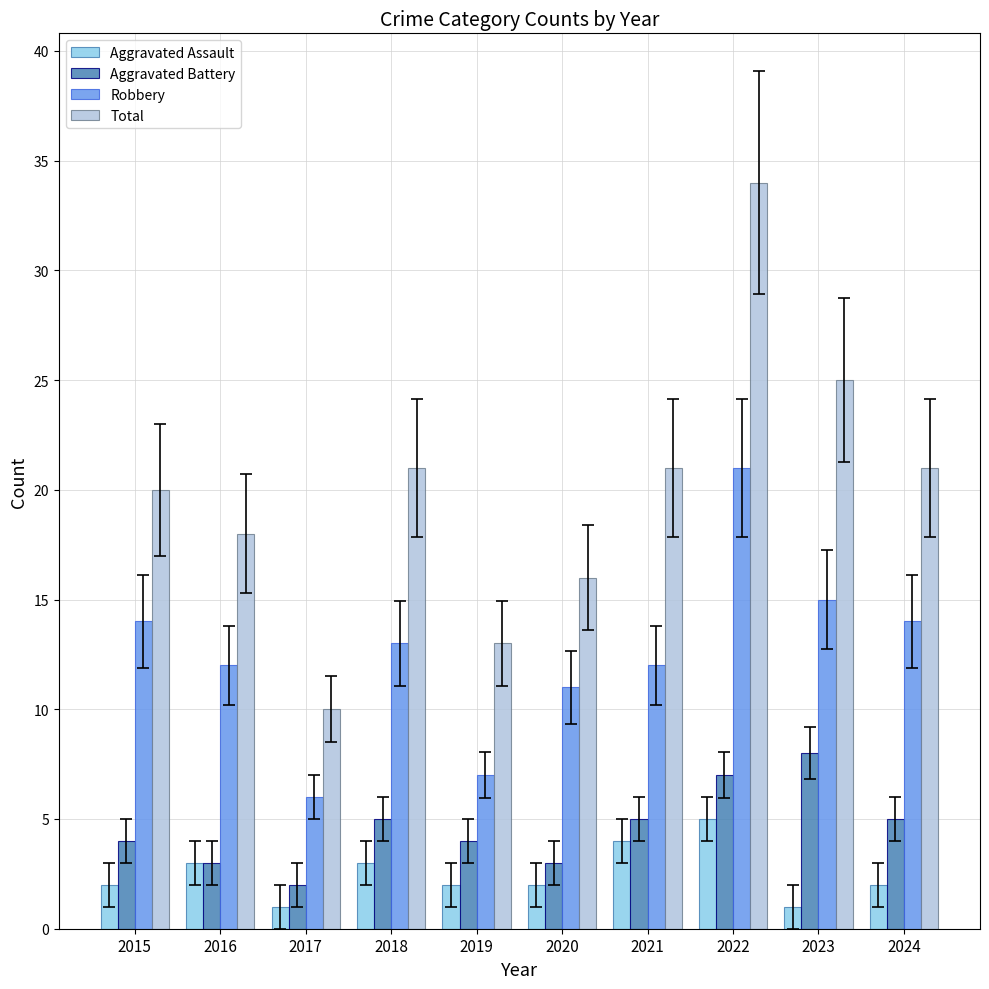

Are the bars grouped side by side (vs. stacked)?

Yes